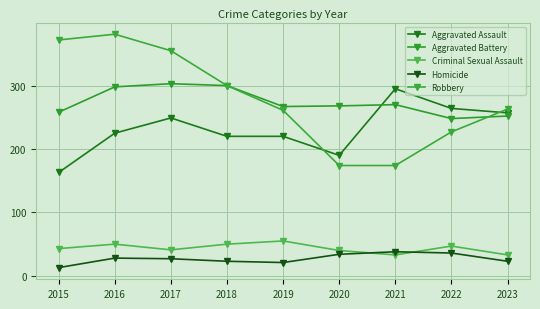

At which category does Aggravated Battery reach its first local valley?

2019